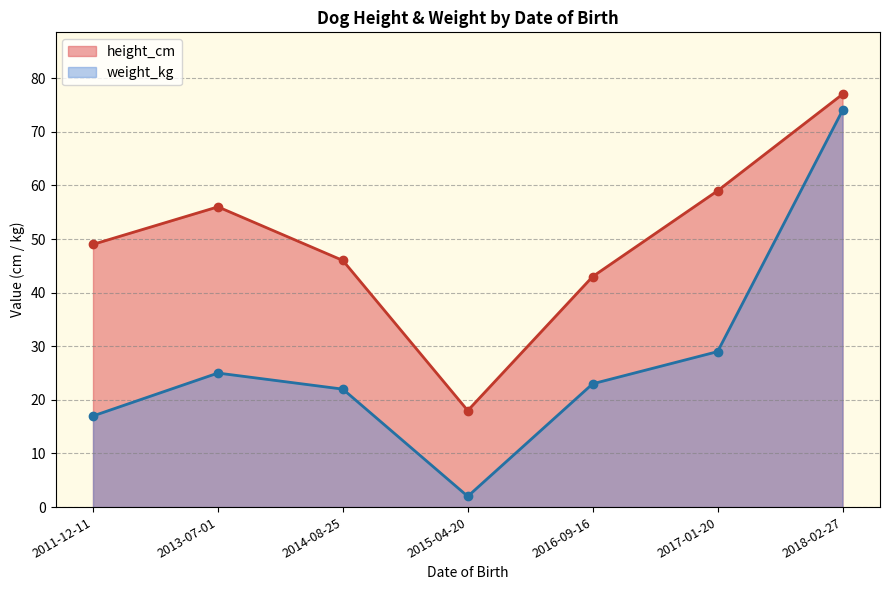

Is it true that height_cm equals 49 at 2011-12-11?

True